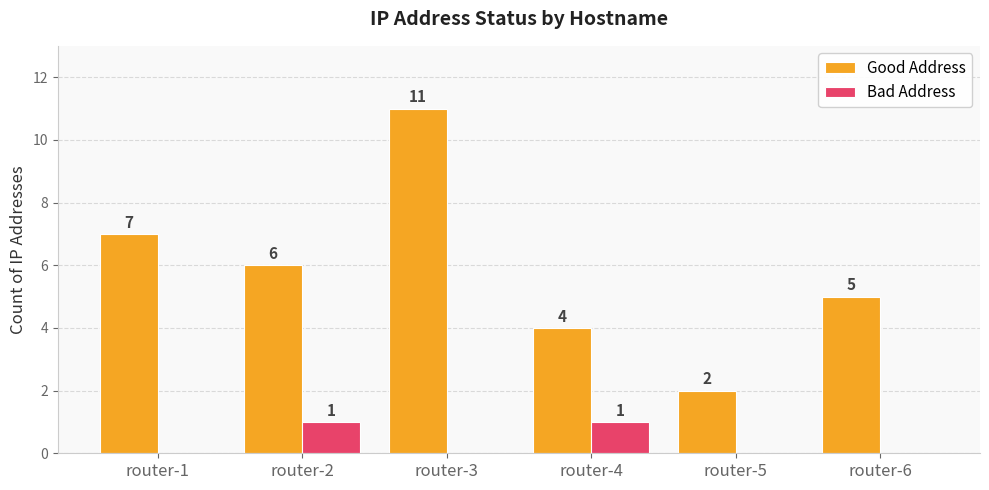

At which label does Good Address reach its peak?

router-3